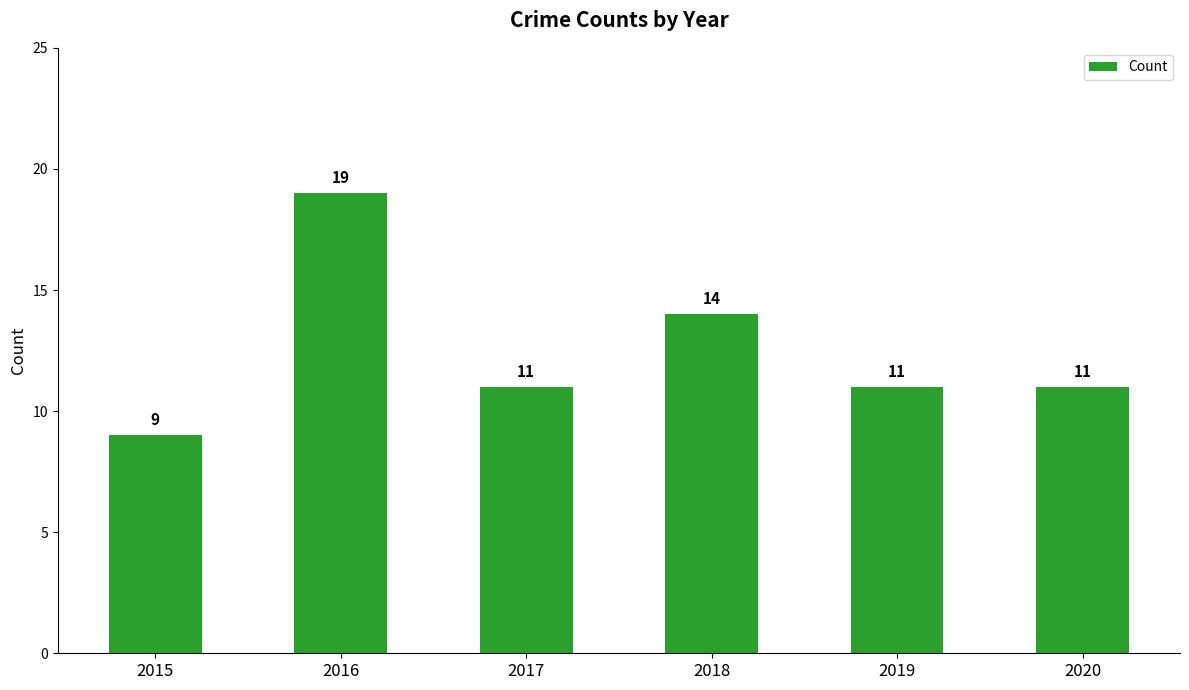

How many values are below 11?

1